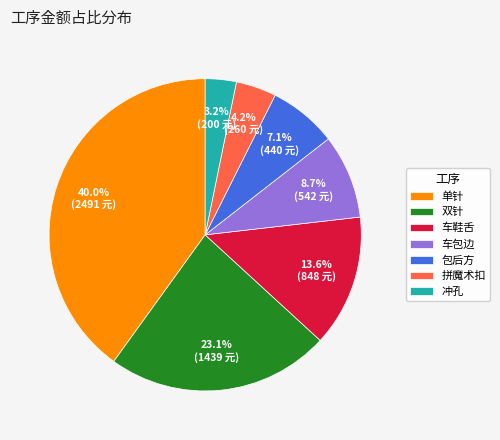

To the nearest percent, what portion does 车包边 represent?

9%